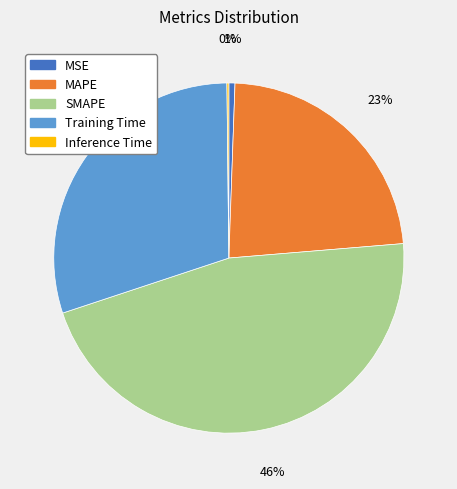

Which slice is the largest?

SMAPE